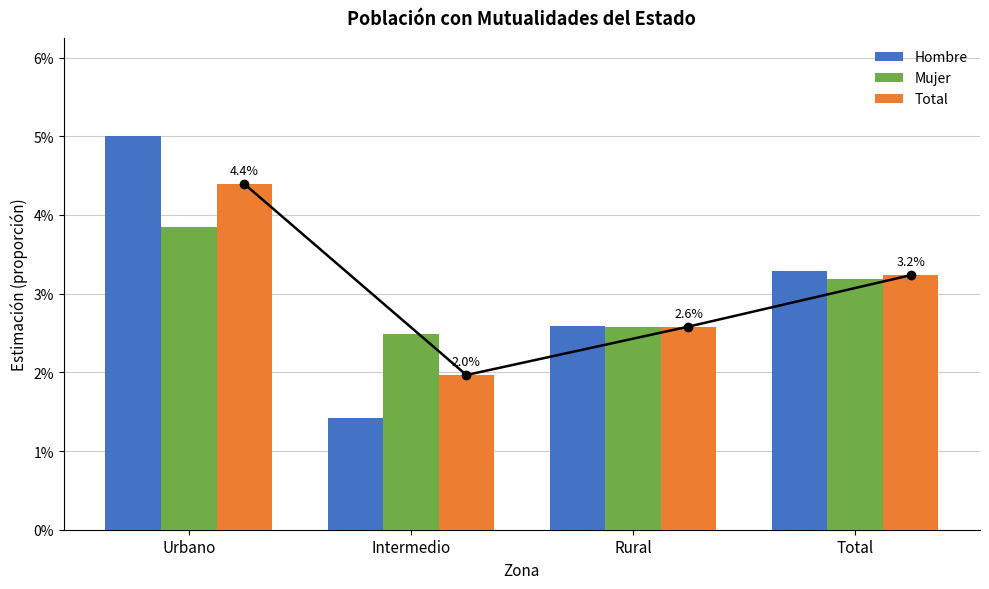

What is the sum of the Mujer values at Rural and Urbano?

0.1